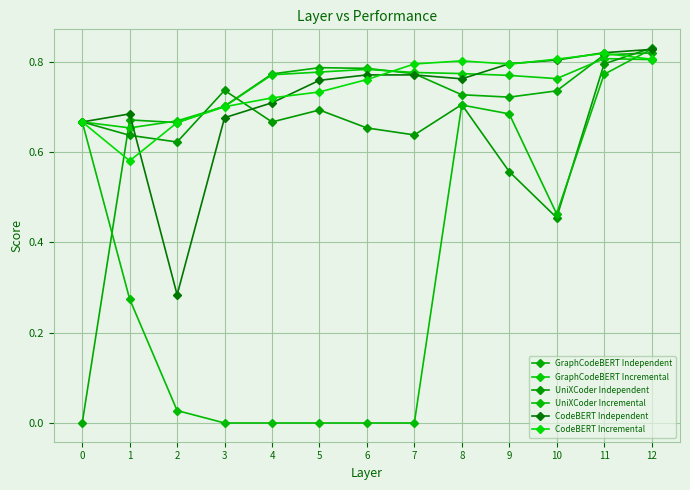

At which category is the sum across all series the highest?

12